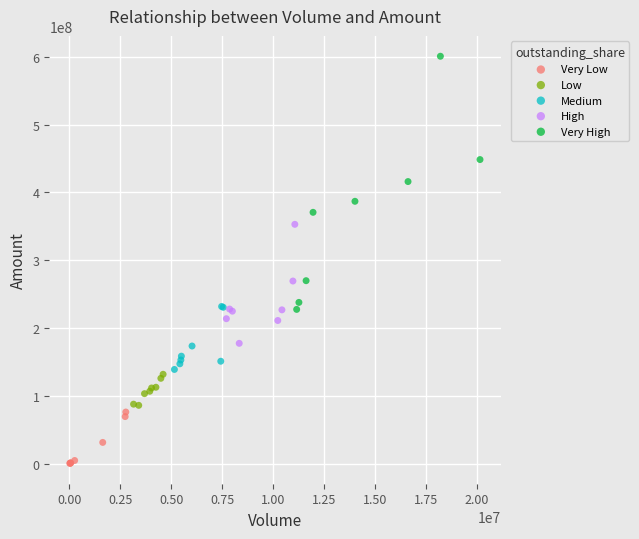

Which series contains the highest Y value?

Very High